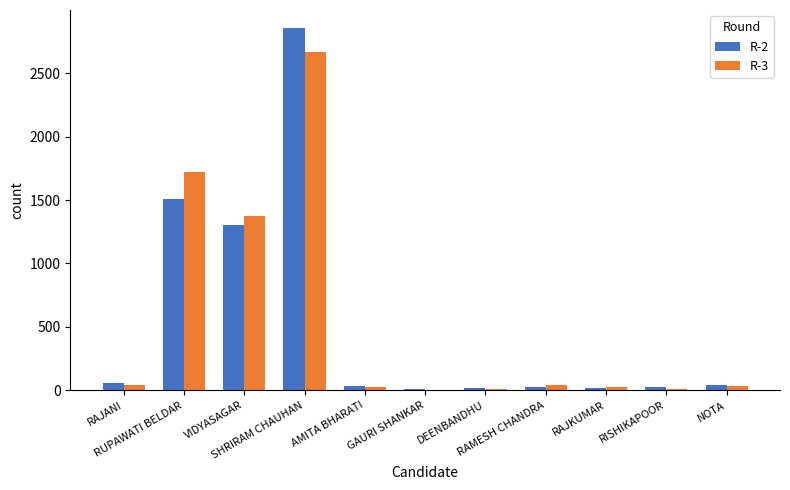

Reading left to right, transcribe all the data shown in this chart.

R-2: 60	1512	1303	2855	35	7	16	30	19	23	46
R-3: 41	1724	1373	2668	28	5	14	40	30	9	38